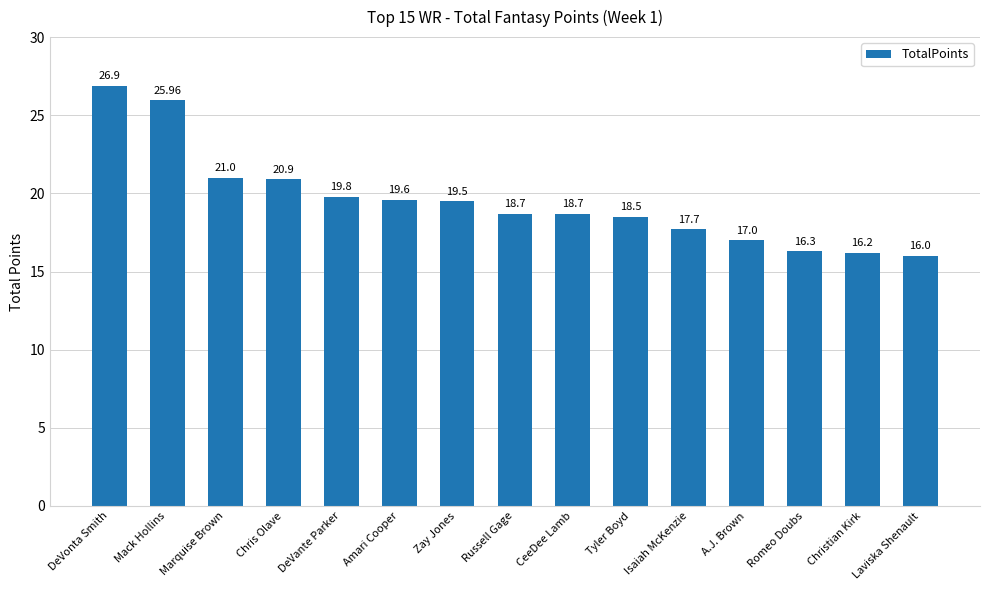

Approximately how many times larger is the value at CeeDee Lamb compared to Marquise Brown?

0.9